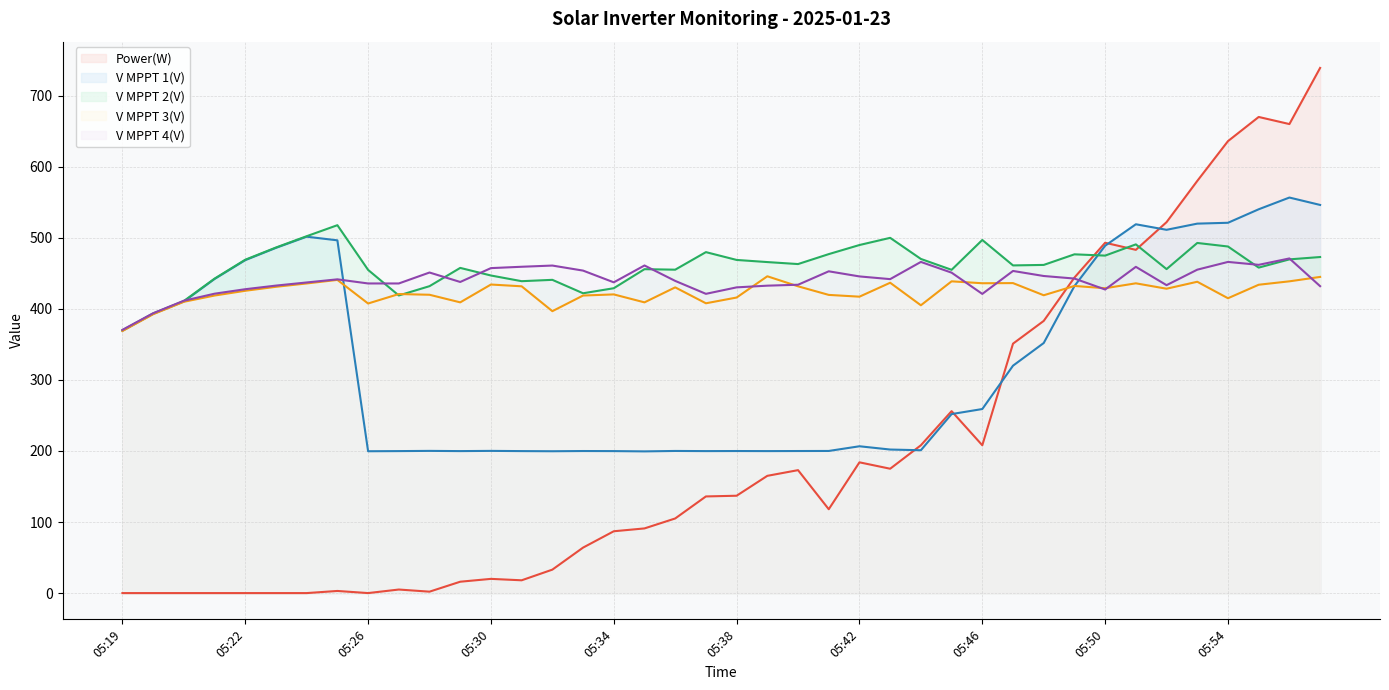

Between 05:56 and 05:24, which is larger?

05:56